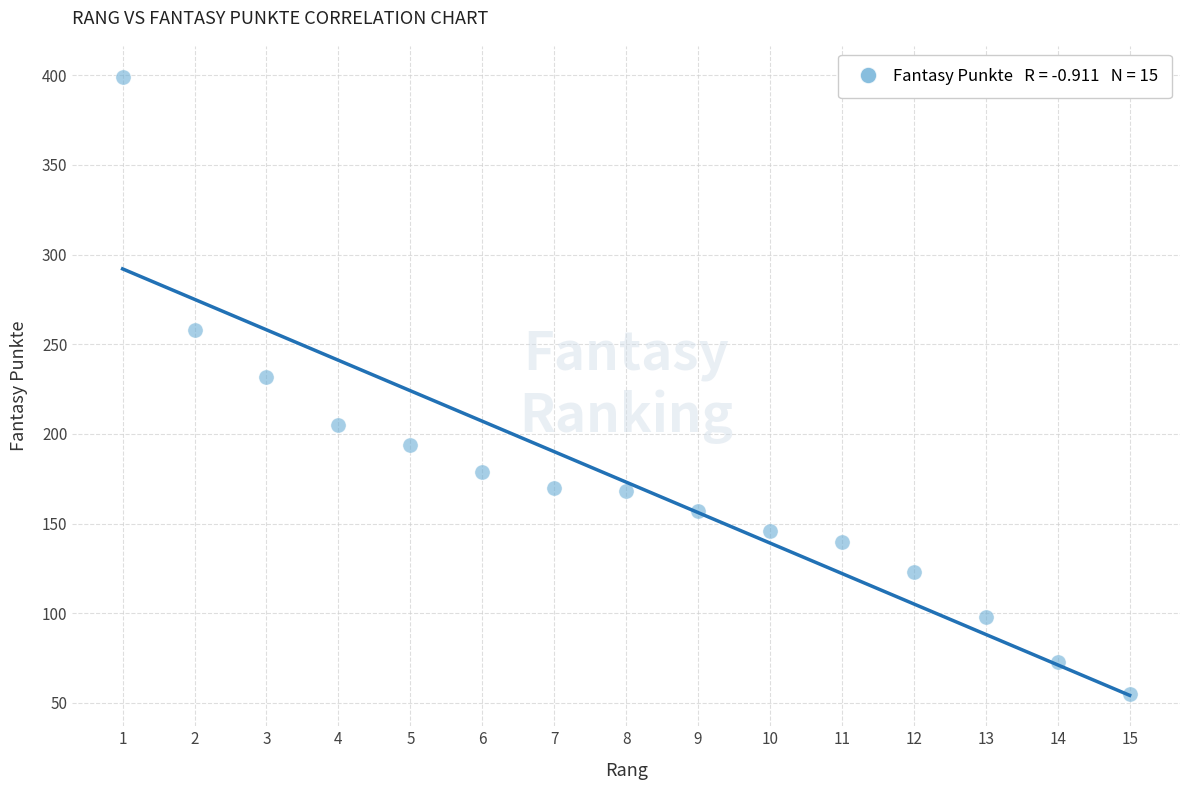

What is the range of X values (max minus min)?

14